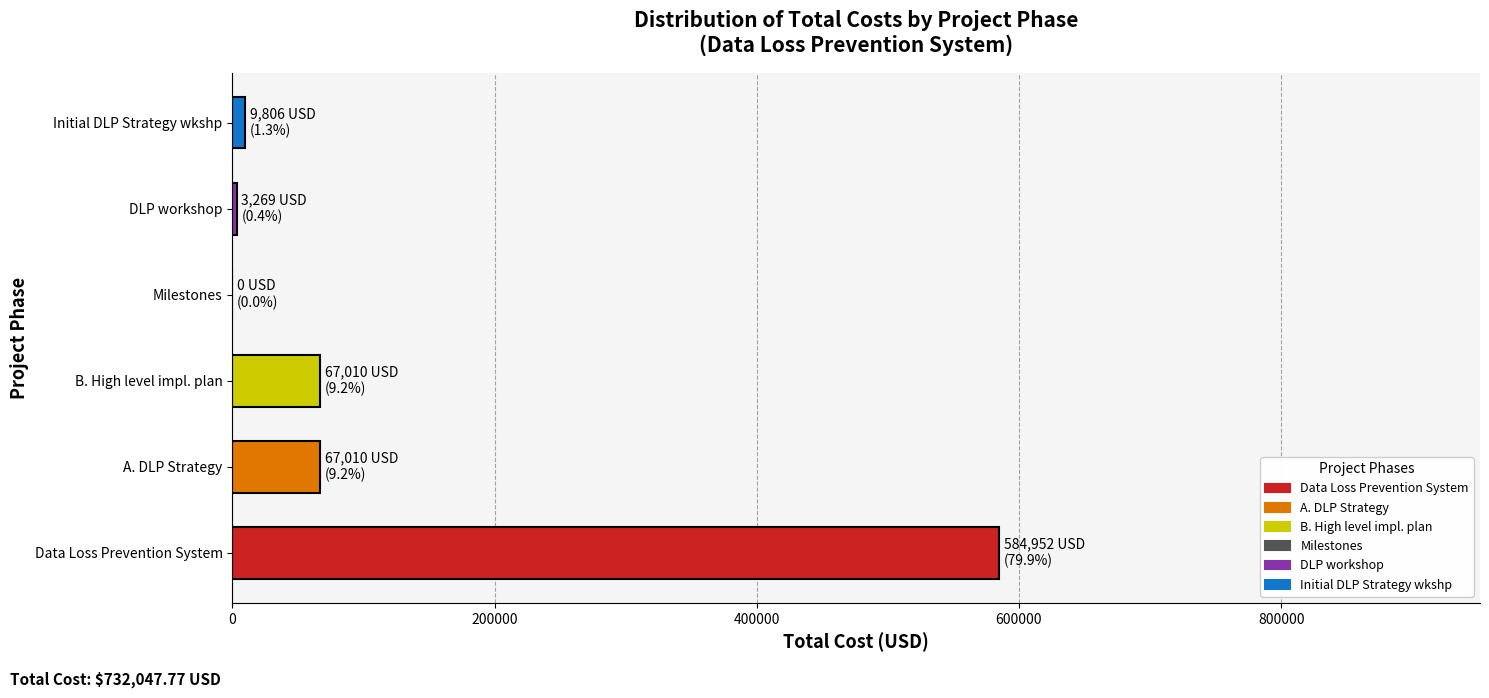

Read the value at Data Loss Prevention System.

584951.8